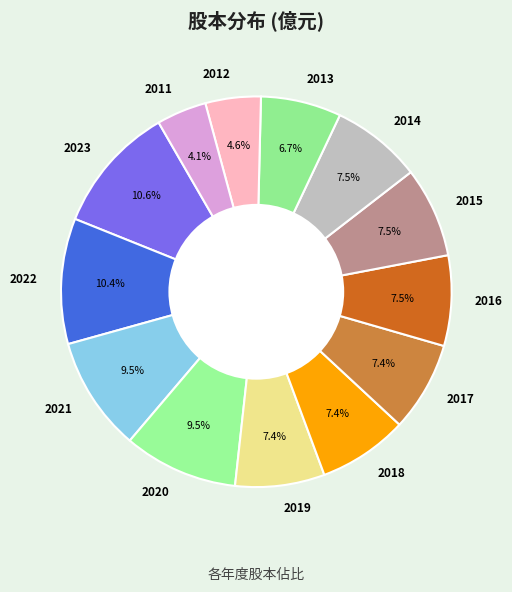

Which has a higher value, 2017 or 2022?

2022